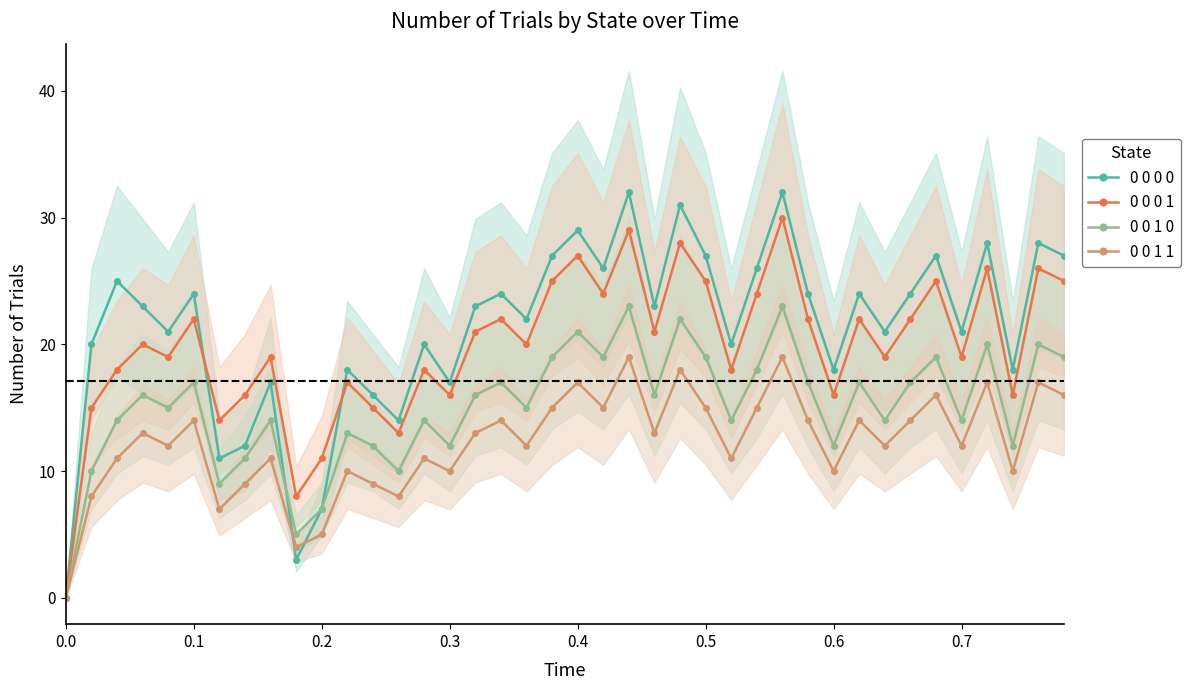

The value of 0 0 0 0 at 0.2 is 1. True or false?

False